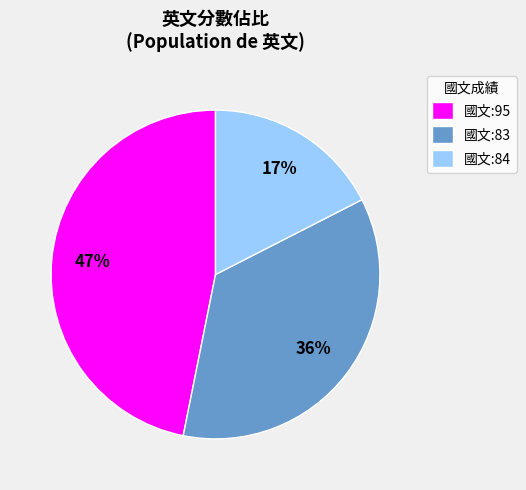

Combined, do 國文:84 and 國文:83 account for over 50%?

Yes